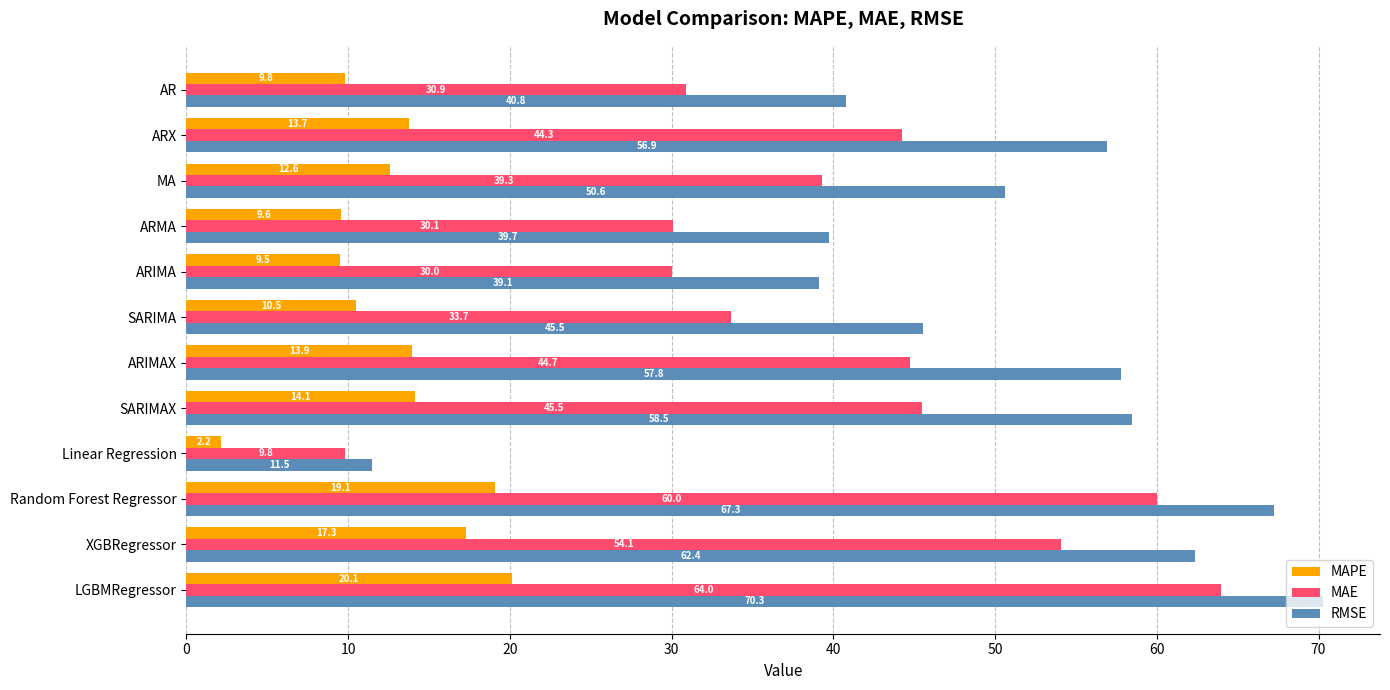

At which label is RMSE closest to 40?

ARMA